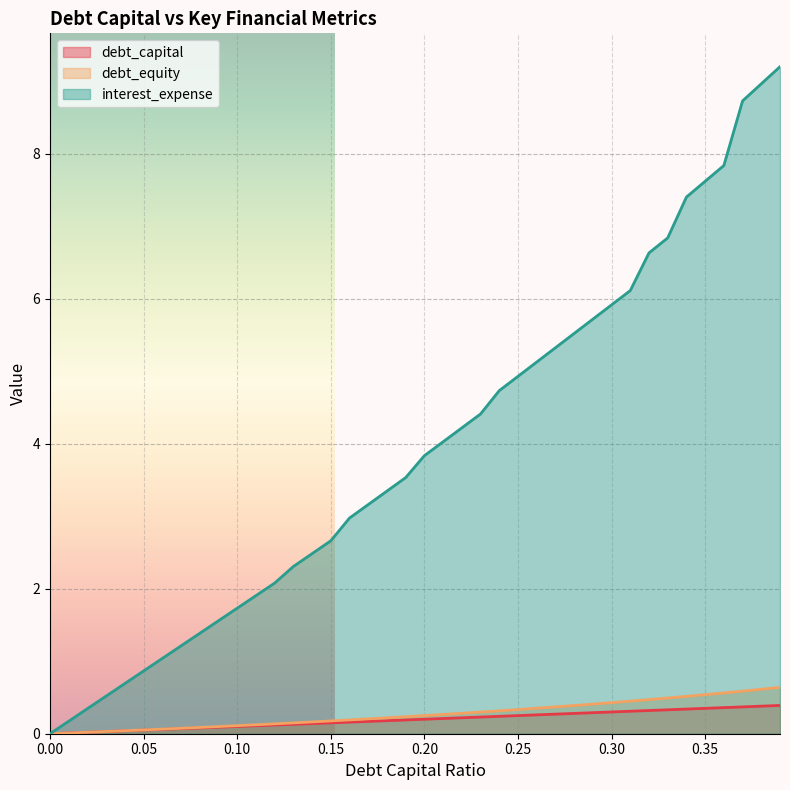

How many data points in debt_capital are above 0?

39